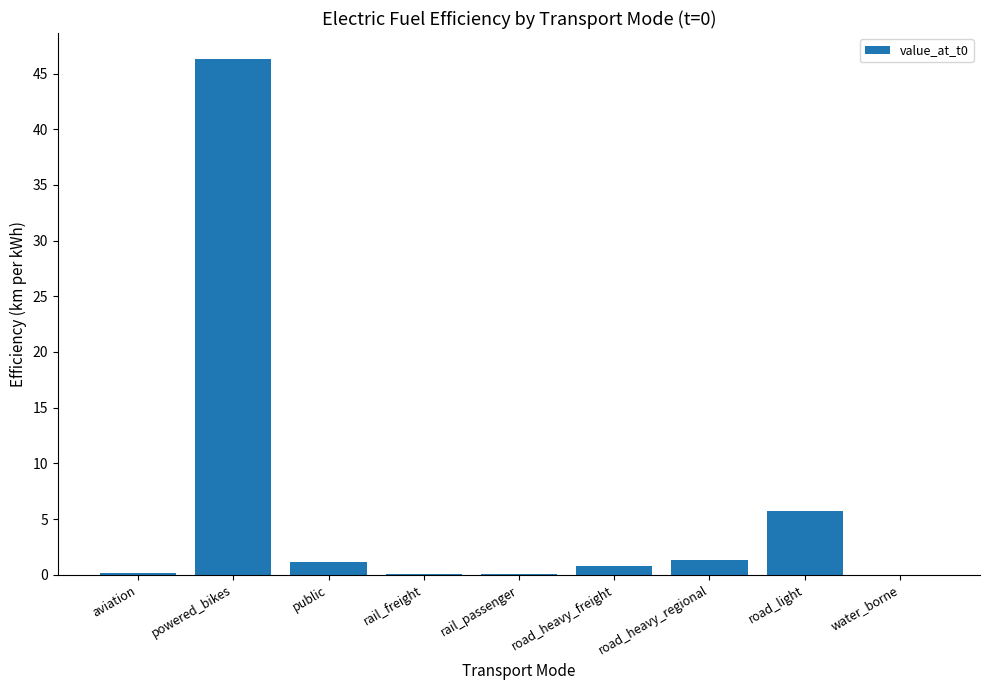

Is it true that the value at road_light is 5.7?

True